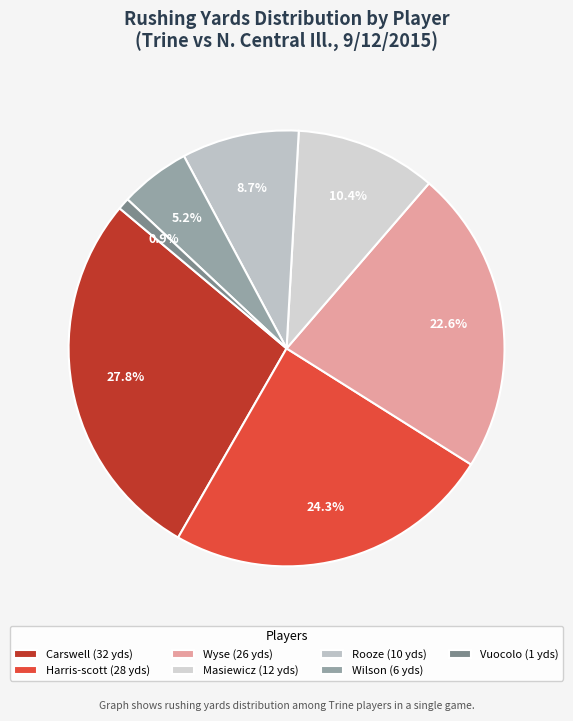

Combined, what portion of the pie is Harris-scott and Vuocolo?

25.2%